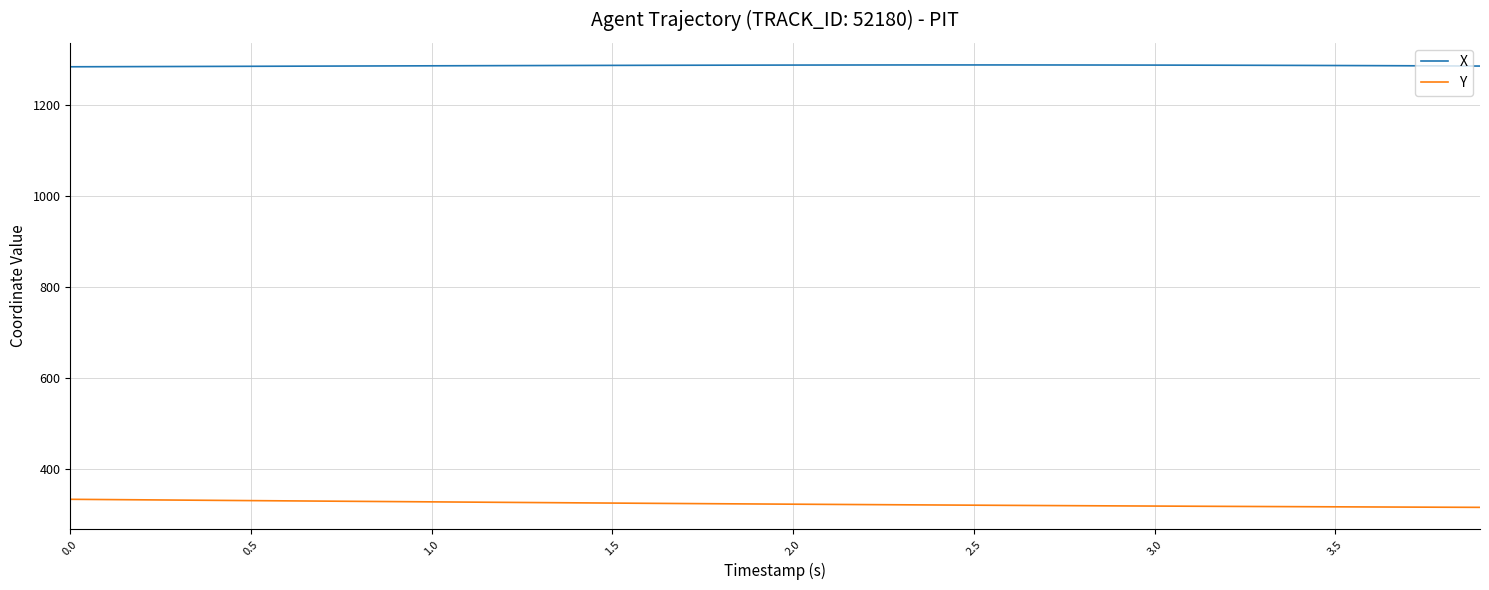

Which series has the largest total across all categories?

X